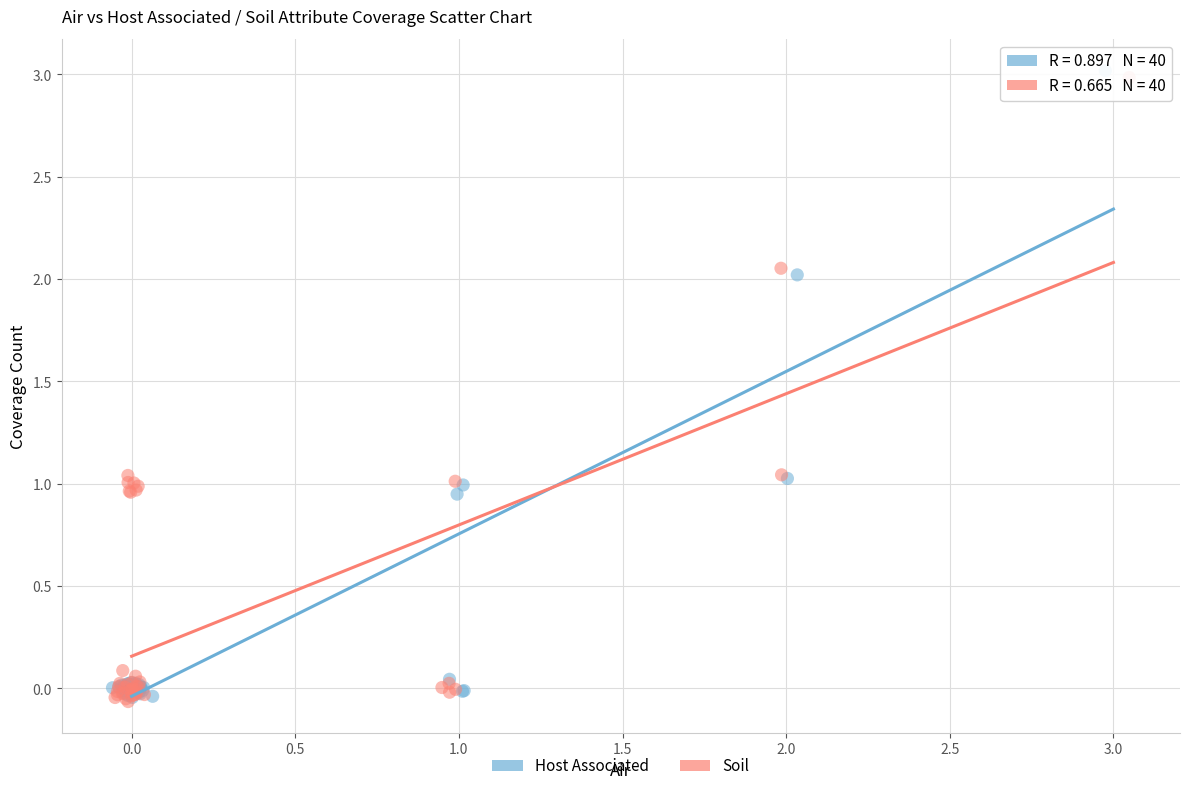

What are all the series names shown in the legend?

Host Associated, Soil